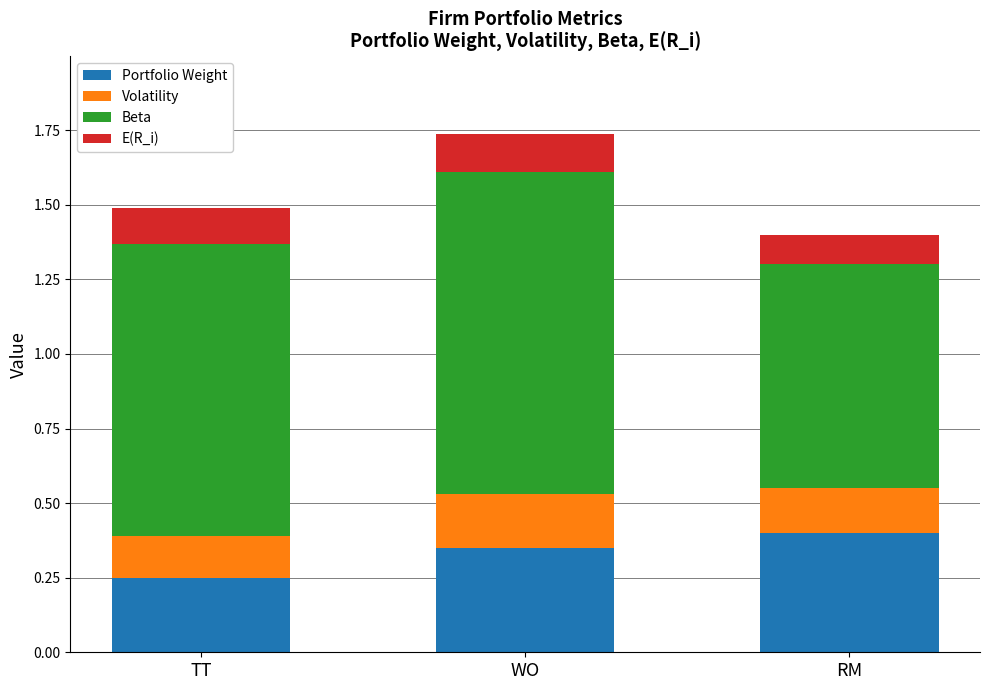

At which label is Portfolio Weight closest to 0?

TT